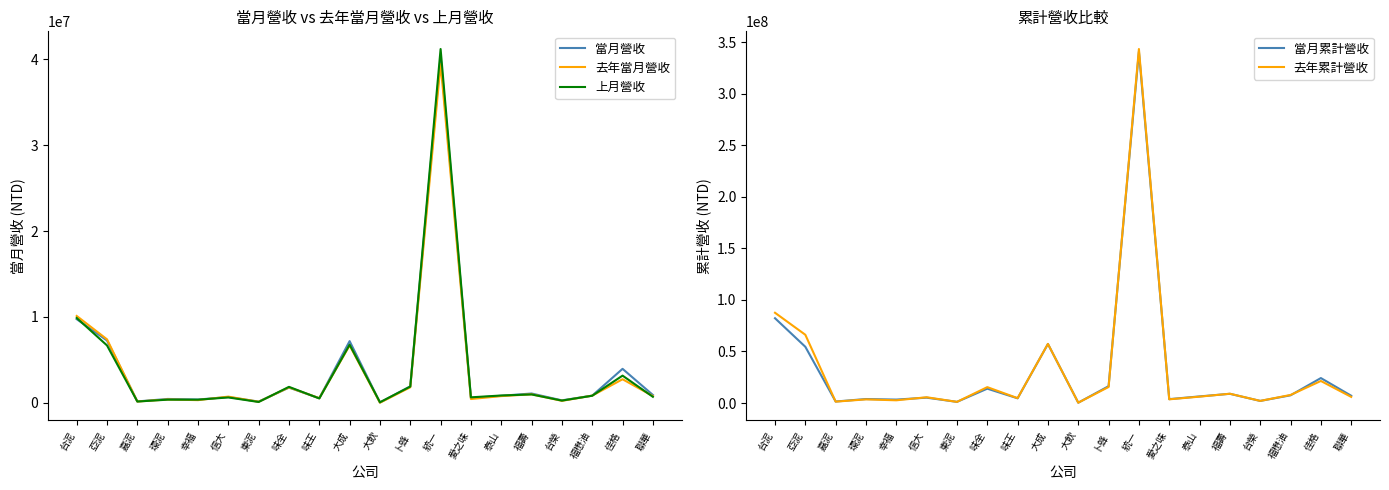

True or false: 上月營收 and 去年累計營收 intersect in this chart.

False